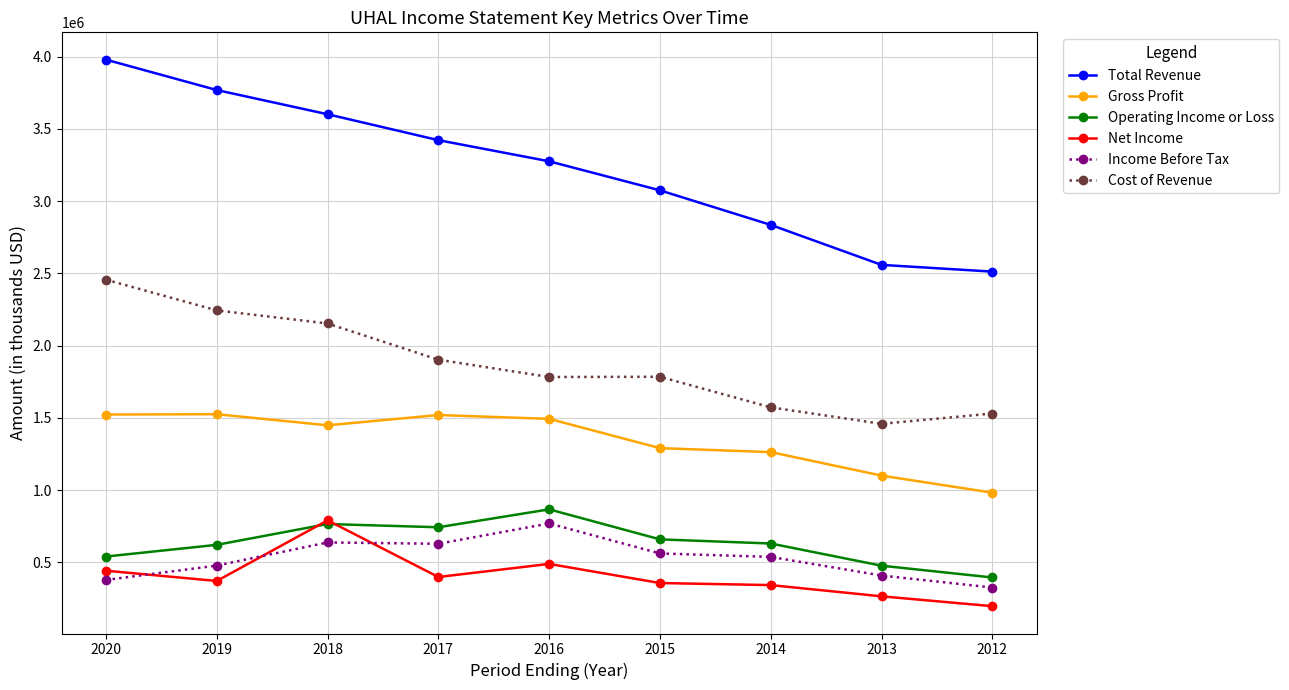

The value of Net Income at 2017 is 398400. True or false?

True